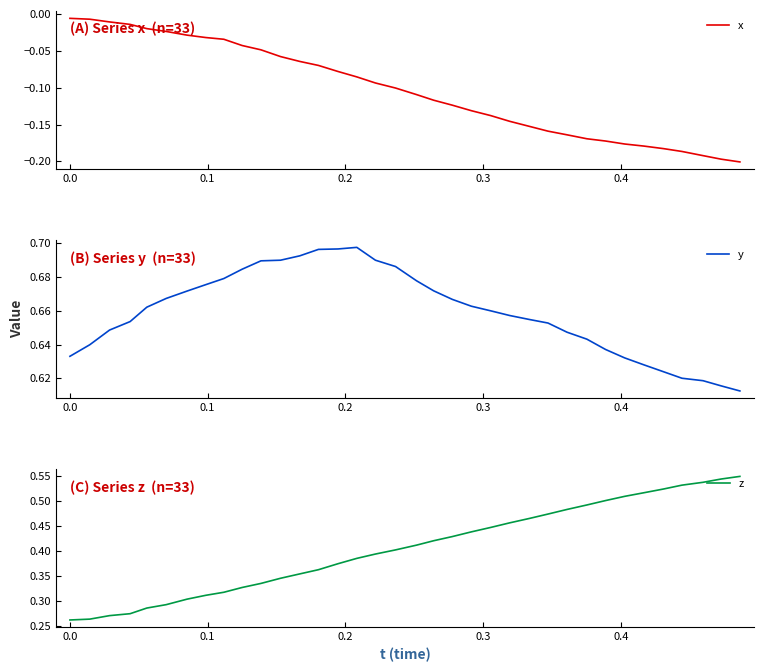

List the series in order of their peak value, lowest first.

x, z, y